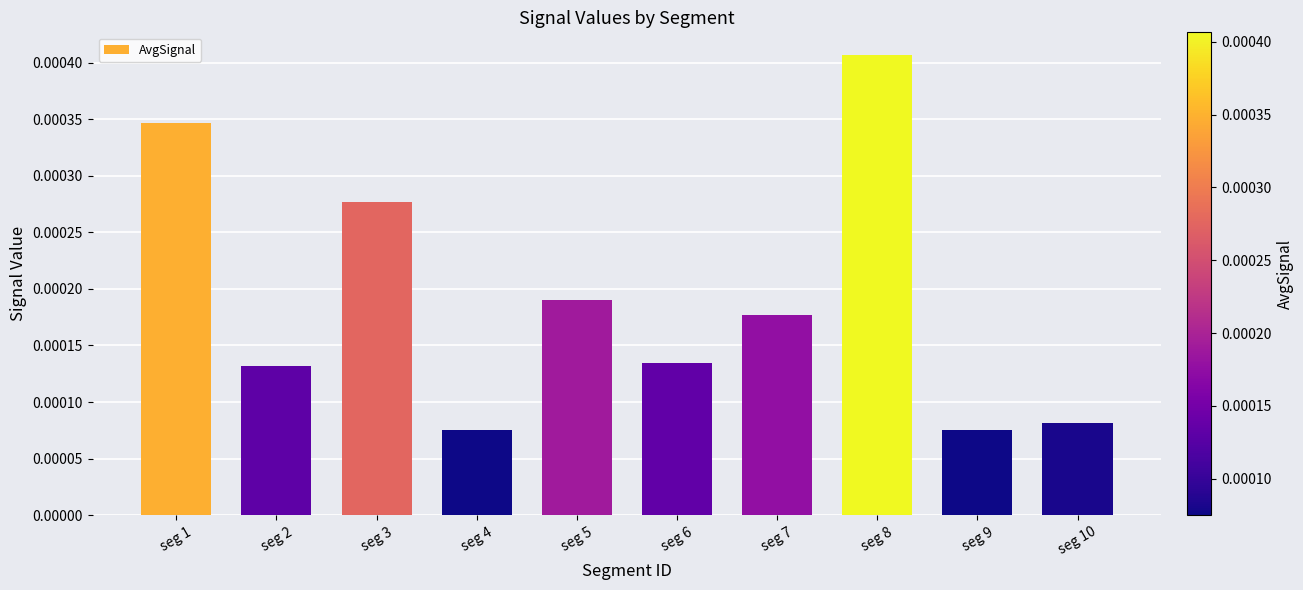

Between seg 7 and seg 8, which is larger?

seg 8